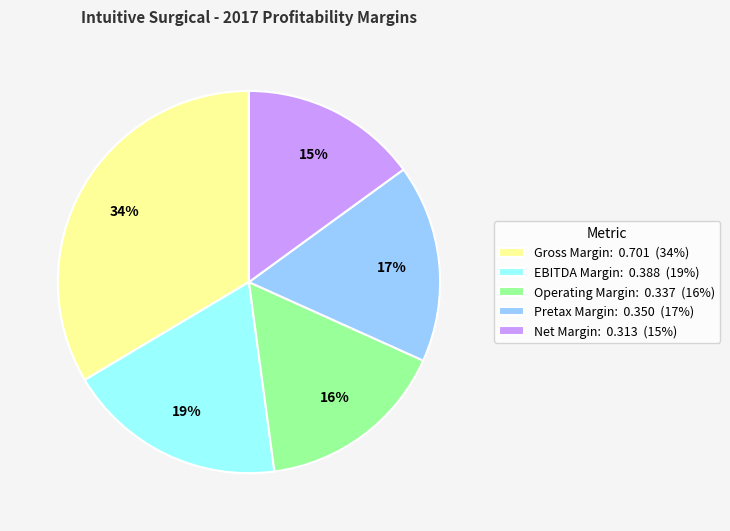

Which has a higher value, Net Margin: 0.313 (15%) or Pretax Margin: 0.350 (17%)?

Pretax Margin: 0.350 (17%)